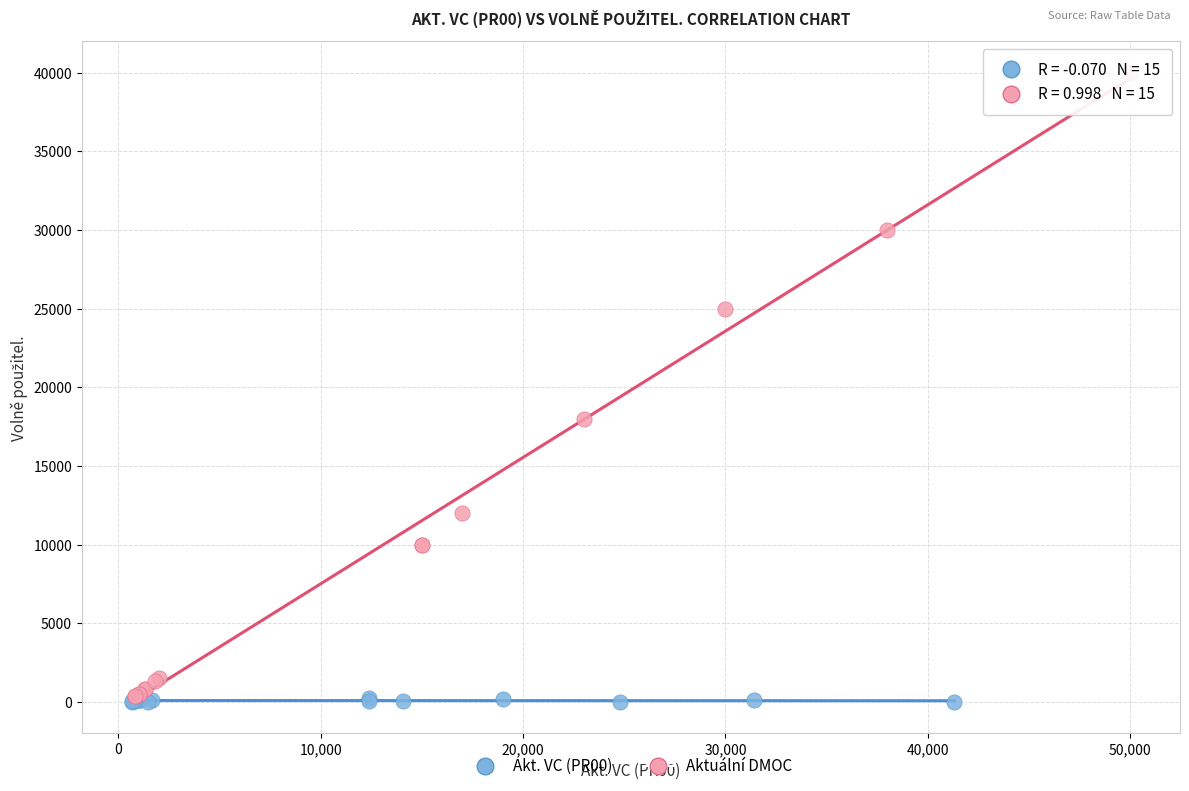

Which series has the widest spread of Y values?

Aktuální DMOC